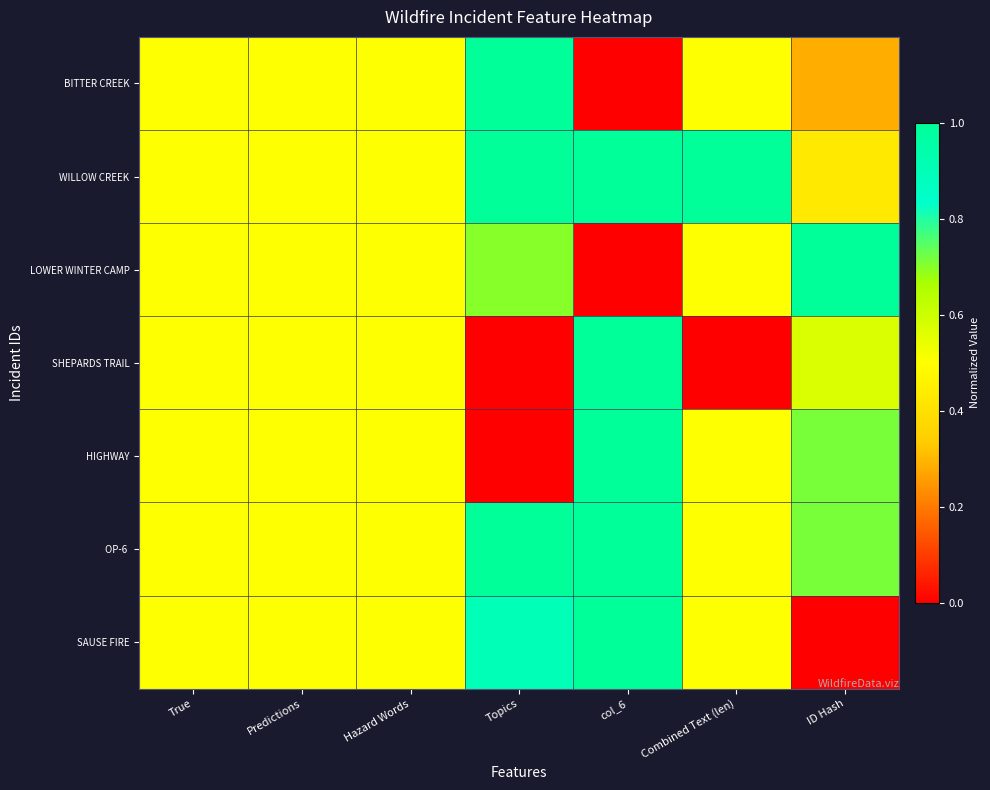

Rank the series at col_6 from lowest to highest value.

BITTER CREEK, LOWER WINTER CAMP, WILLOW CREEK, SHEPARDS TRAIL, HIGHWAY, OP-6, SAUSE FIRE